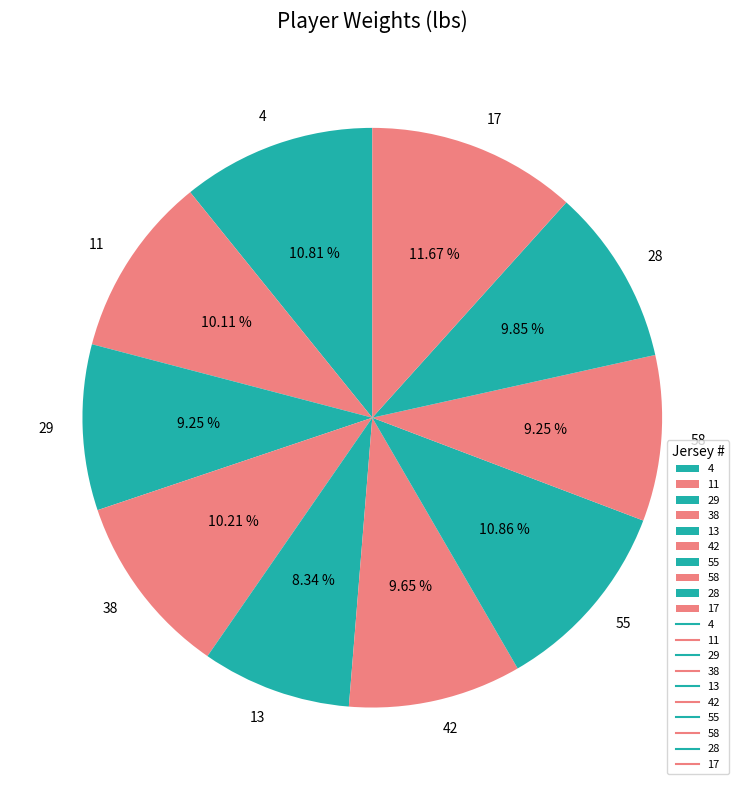

Count the number of slices in the pie.

10